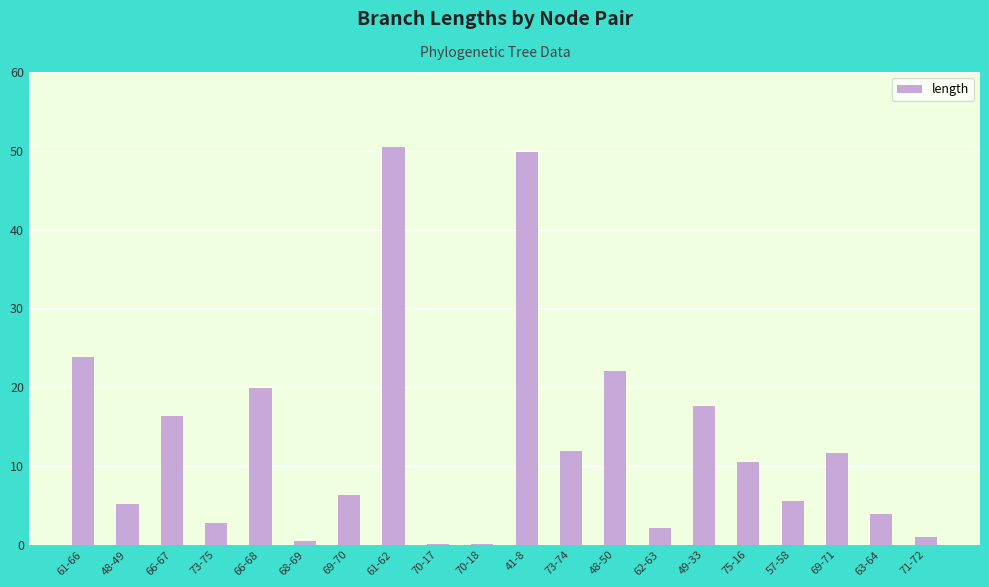

How many data points does each series have?

20